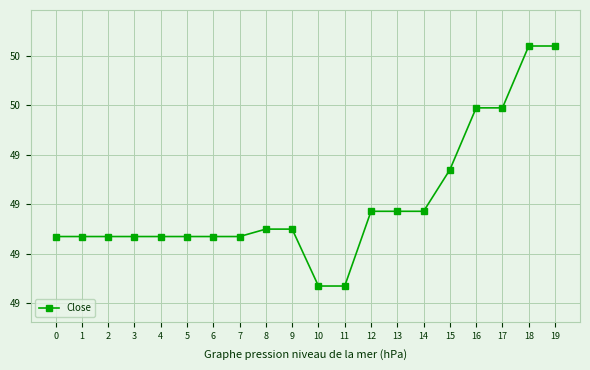

Reading left to right, list all the values displayed in this chart.

49.1	49.1	49.1	49.1	49.1	49.1	49.1	49.1	49.1	49.1	48.9	48.9	49.2	49.2	49.2	49.3	49.6	49.6	49.8	49.8